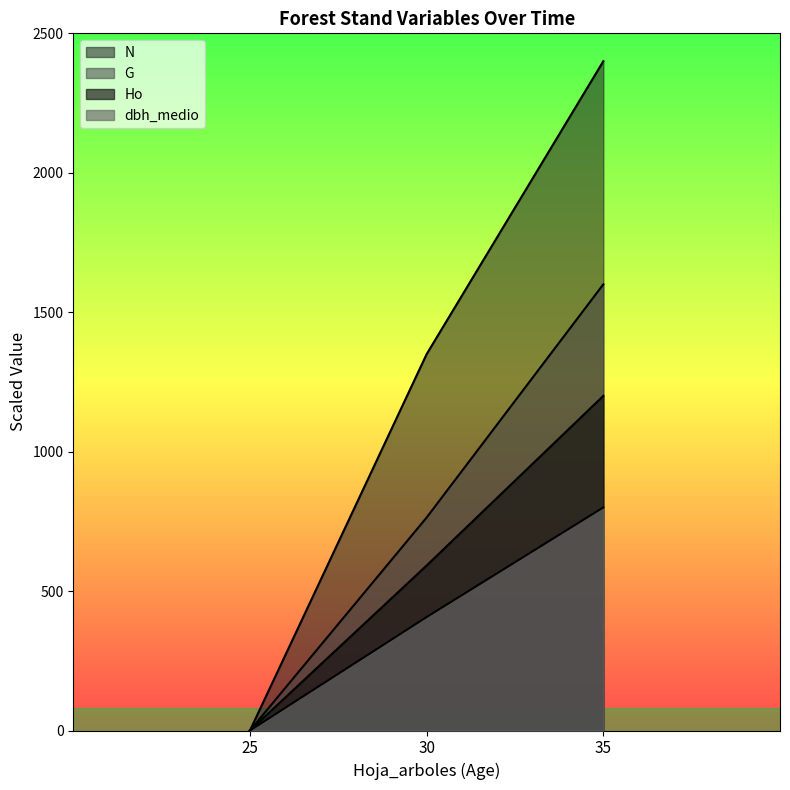

Reading left to right, extract all data points from this chart.

Ho: 25=0.0	30=591.7	35=1200.0
N: 25=0.0	30=1349.7	35=2400.0
G: 25=0.0	30=763.8	35=1600.0
dbh_medio: 25=0.0	30=406.8	35=800.0